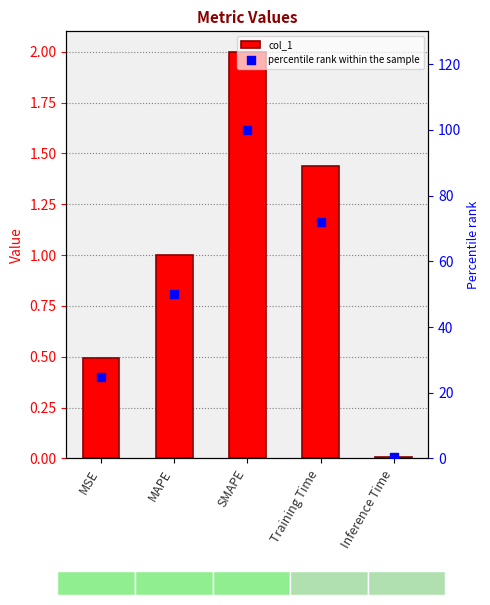

Which series has the largest Y range (max minus min)?

percentile rank within the sample